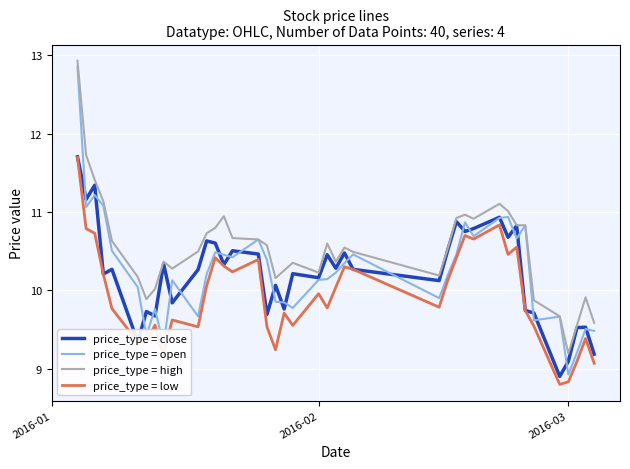

What is the smallest value displayed?

8.8